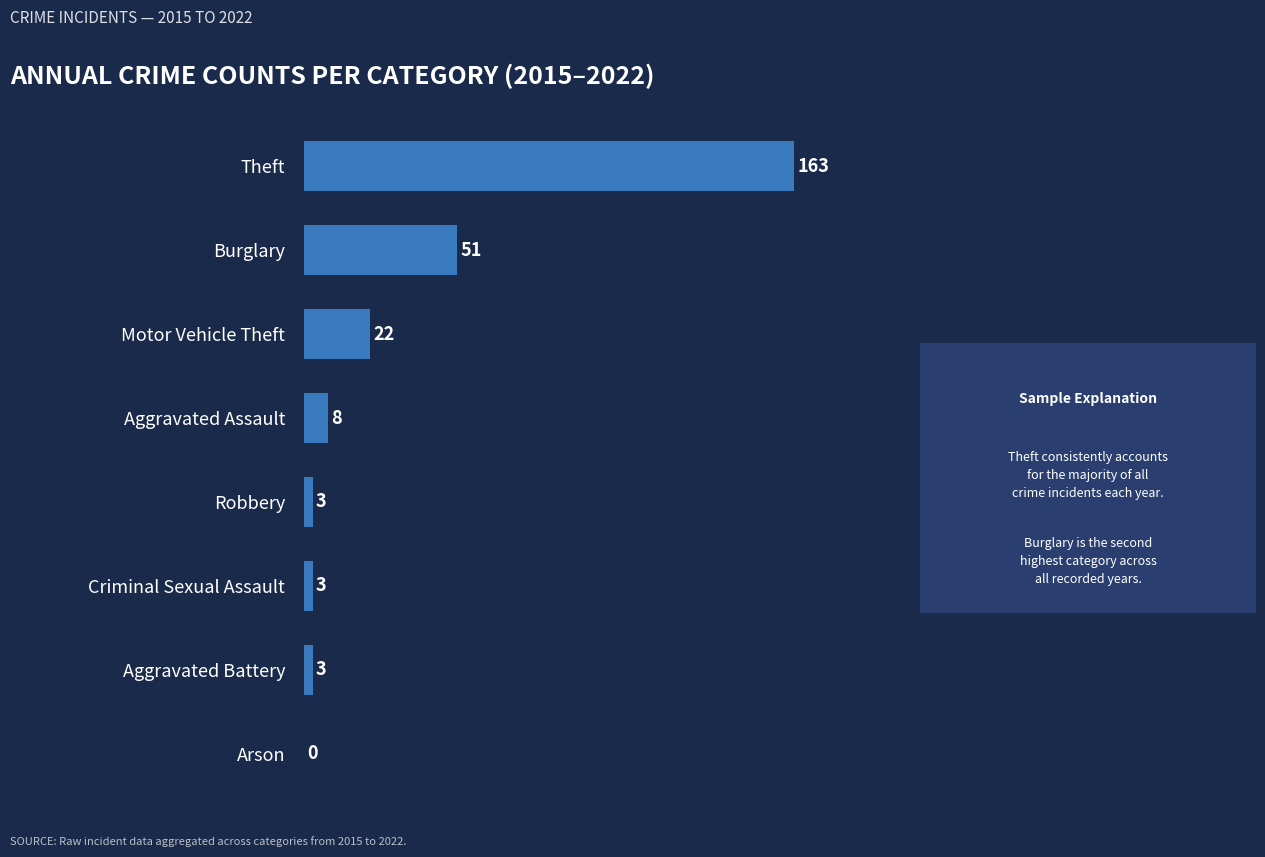

Count the number of data series in this chart.

1